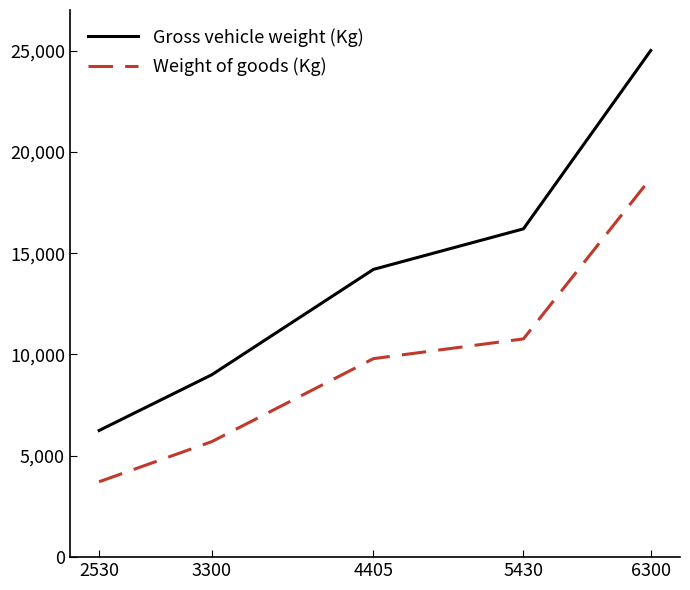

What is the minimum value for Gross vehicle weight (Kg)?

6250